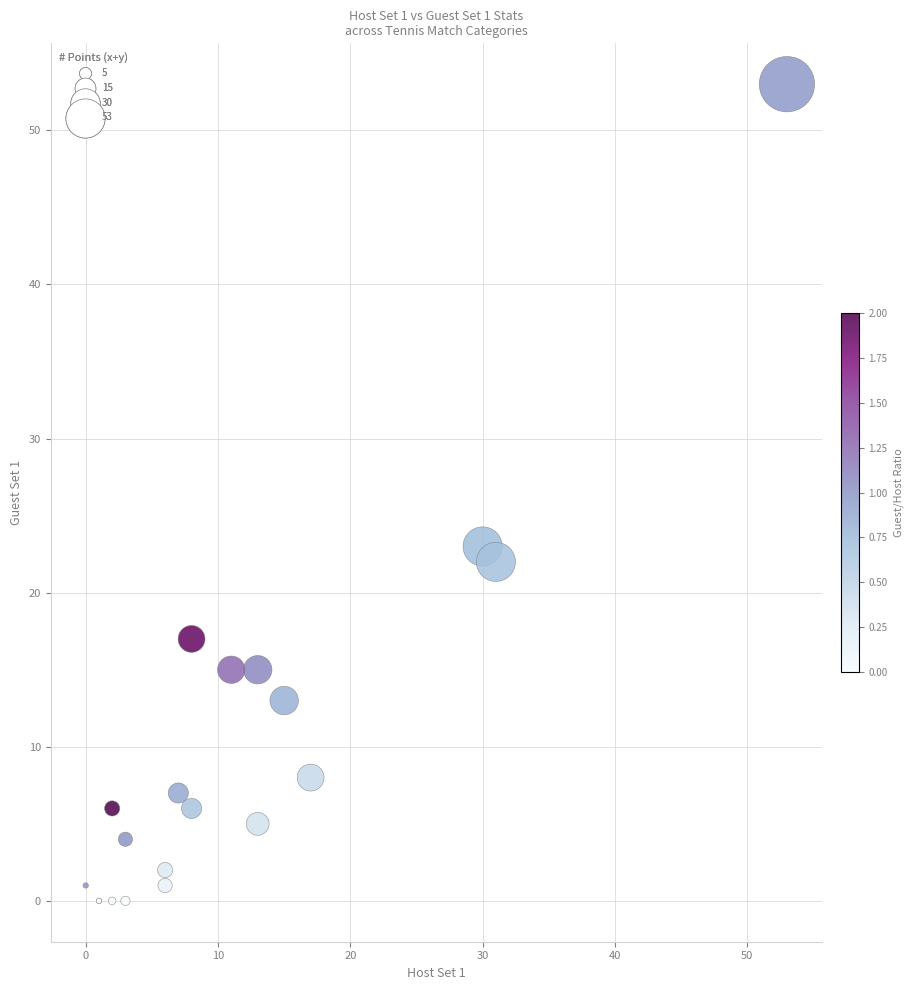

What Y value in the scatter plot is closest to 26?

23